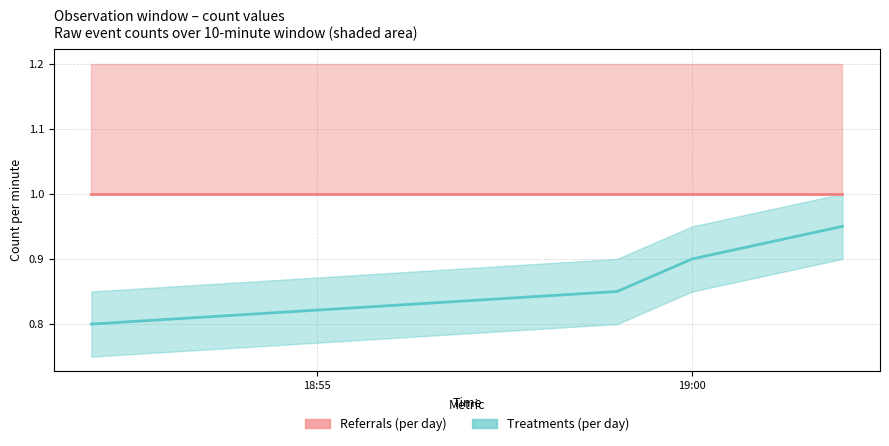

The value of Treatments (per day) at 18:55 is 0.8. True or false?

True